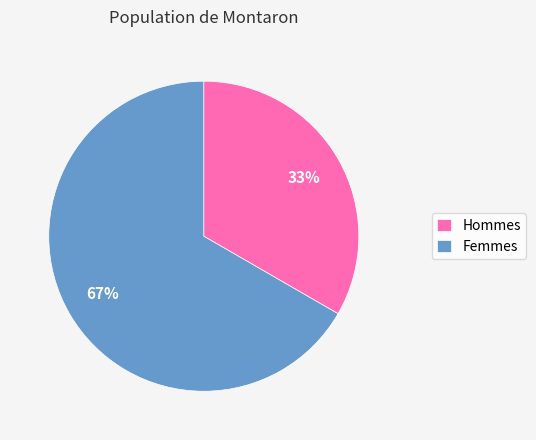

Rank the categories by value from highest to lowest.

Femmes, Hommes